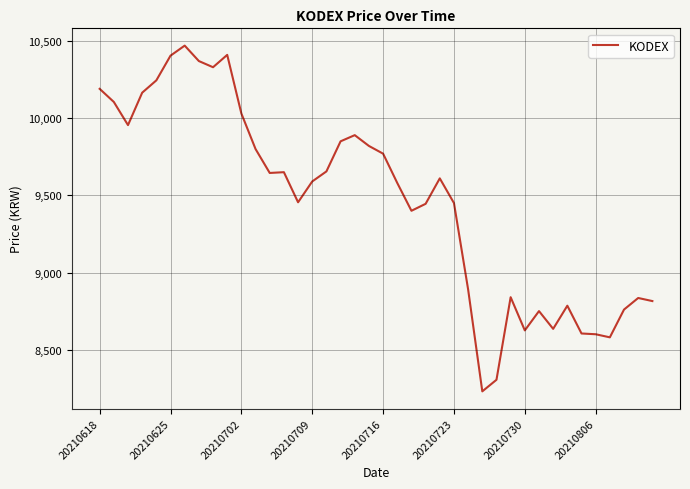

What is the maximum value shown in the chart?

10470